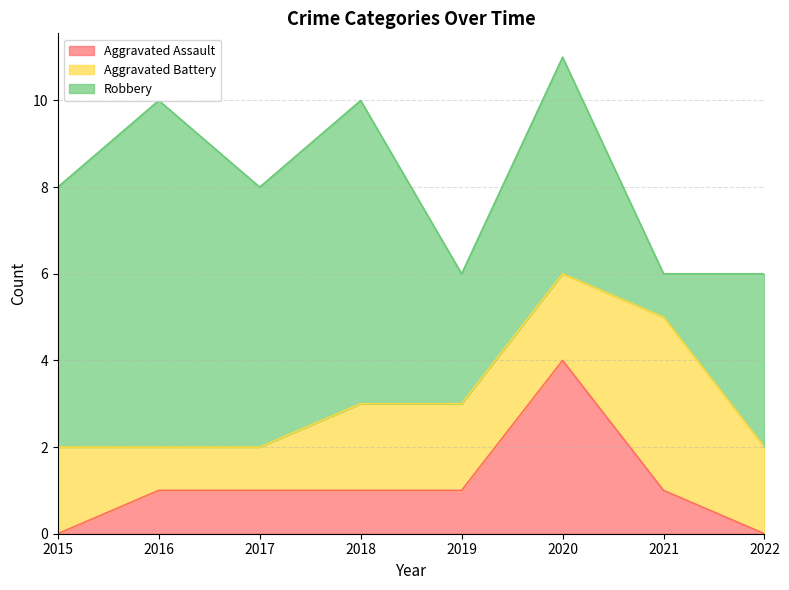

Which category has the lowest value in the Aggravated Battery series?

2016